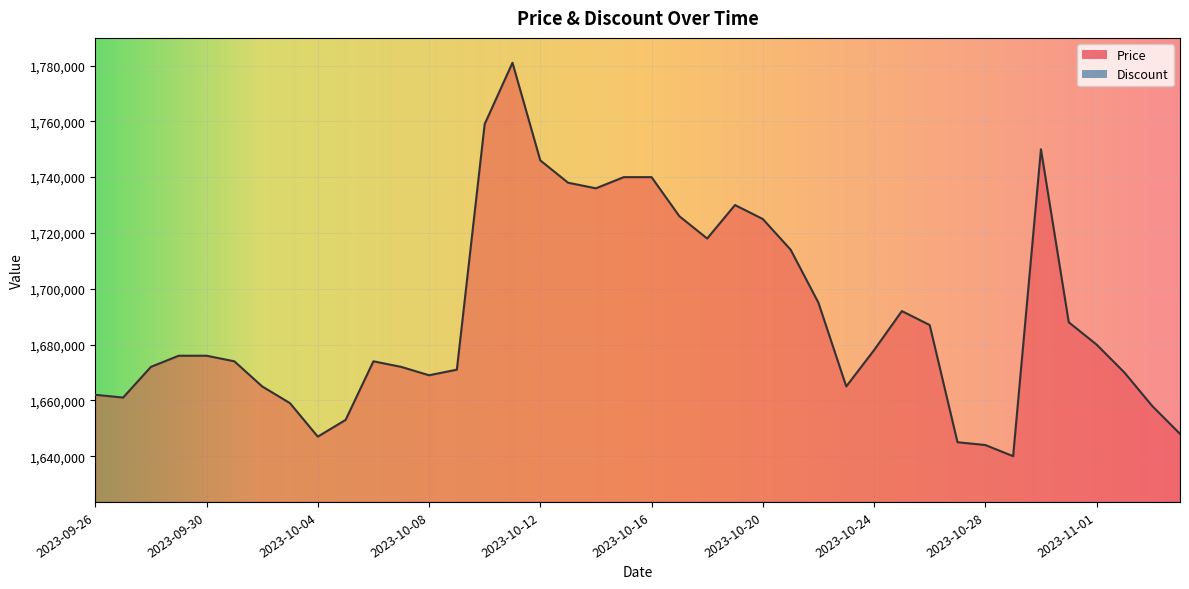

Does the chart display data point markers on the line(s)?

No